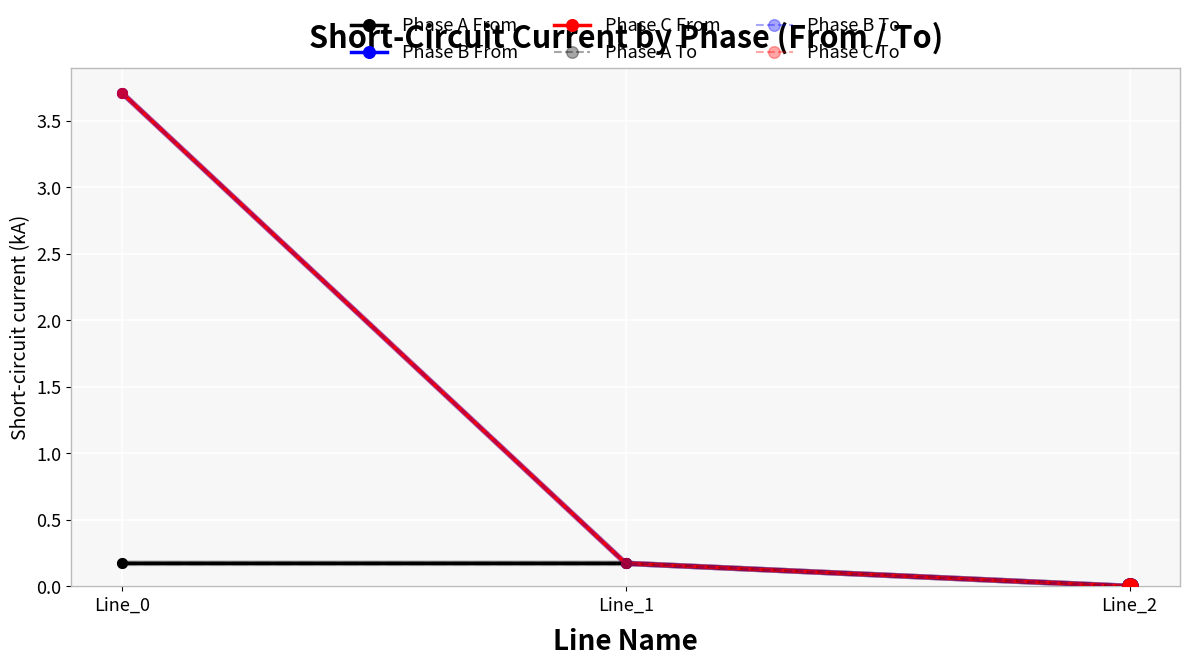

Which series has the largest total across all categories?

Phase C From